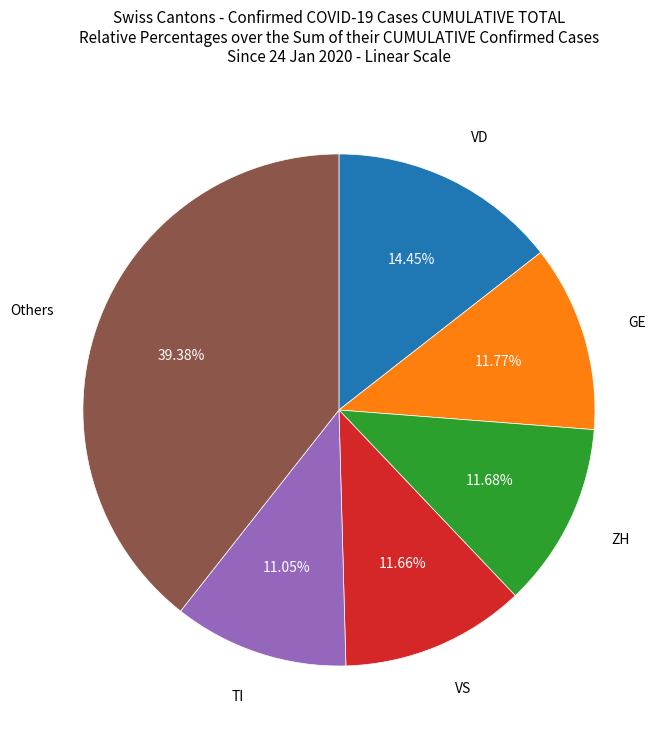

Is there a majority slice in this chart?

No